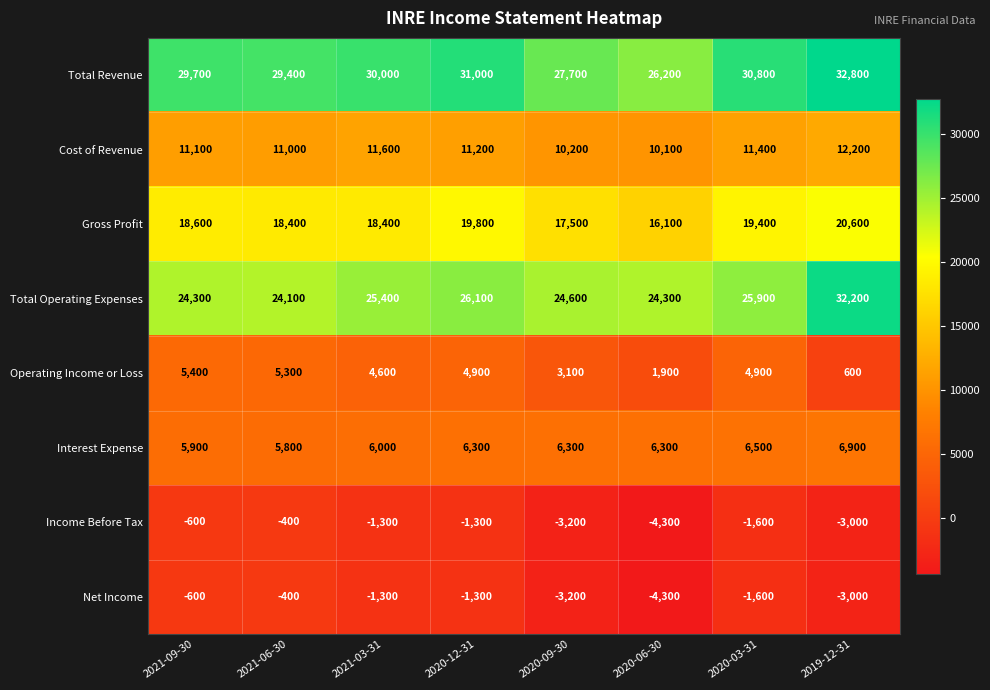

The Income Before Tax series shows -155 at 2021-09-30. True or false?

False